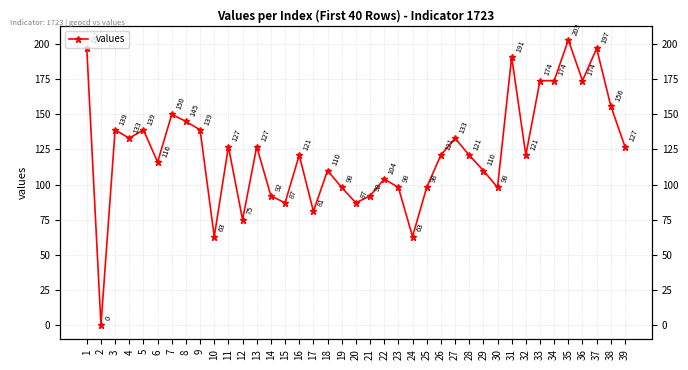

What is the change in value from 19 to 21?

-6